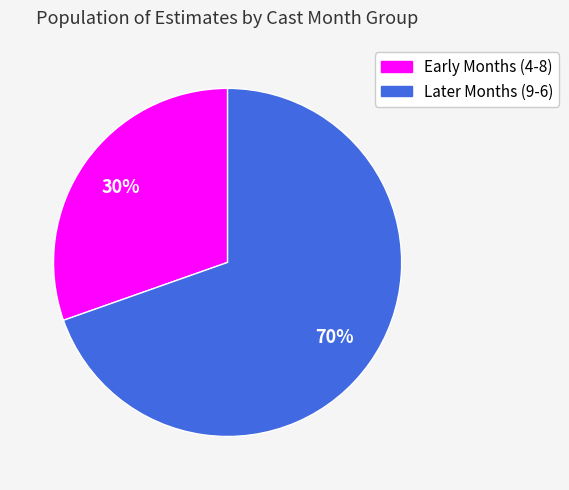

To the nearest percent, what is the average slice percentage?

50%